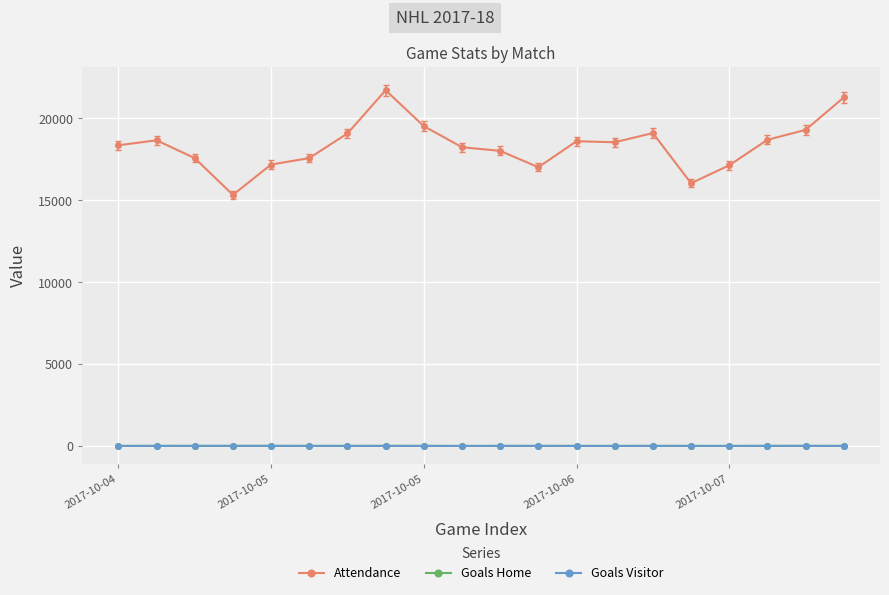

Which series has the widest spread of values?

Attendance